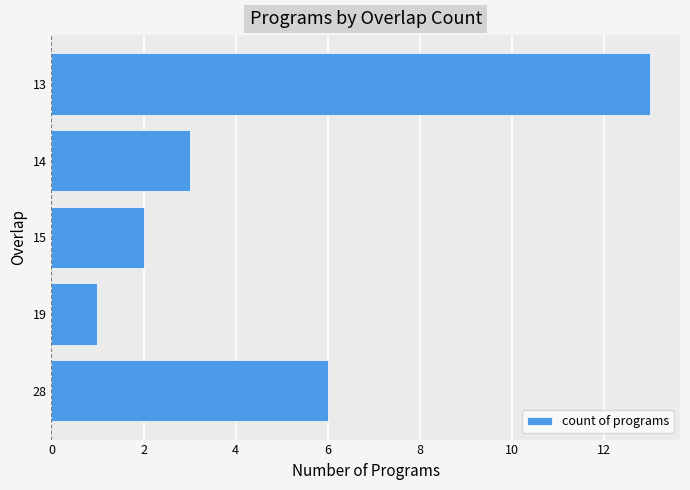

What is the smallest value displayed?

1